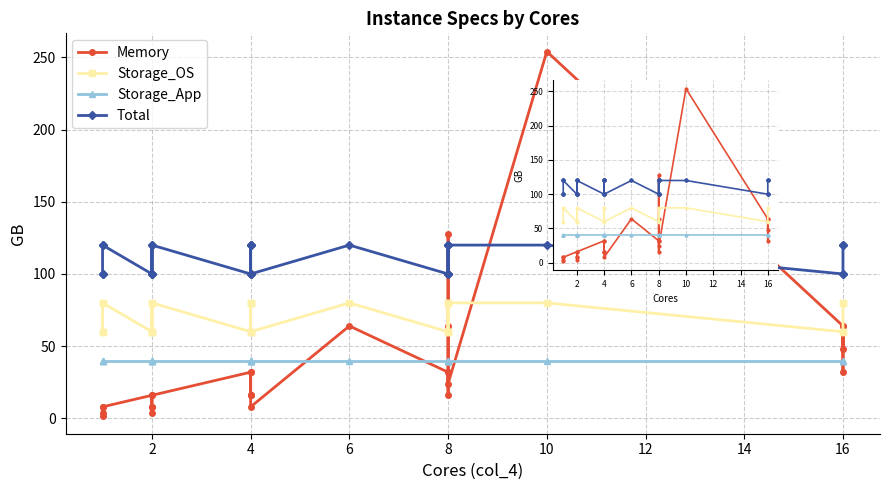

At how many categories does at least one series exceed 194?

1